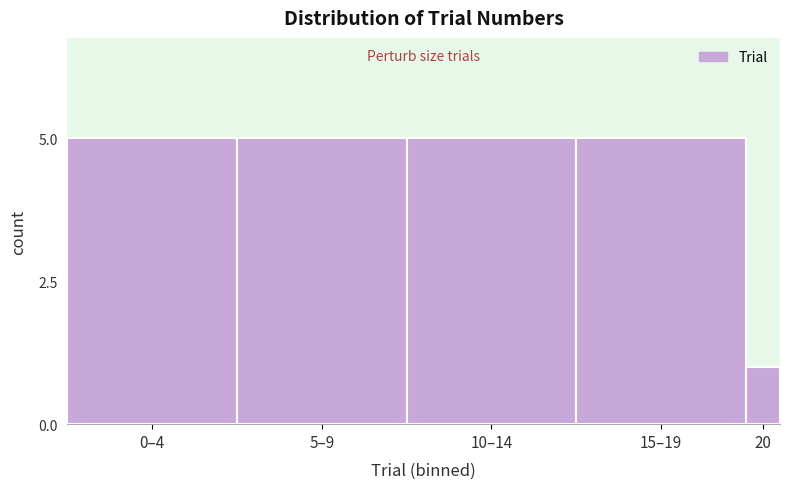

Reading left to right, list all the values displayed in this chart.

5	5	5	5	1